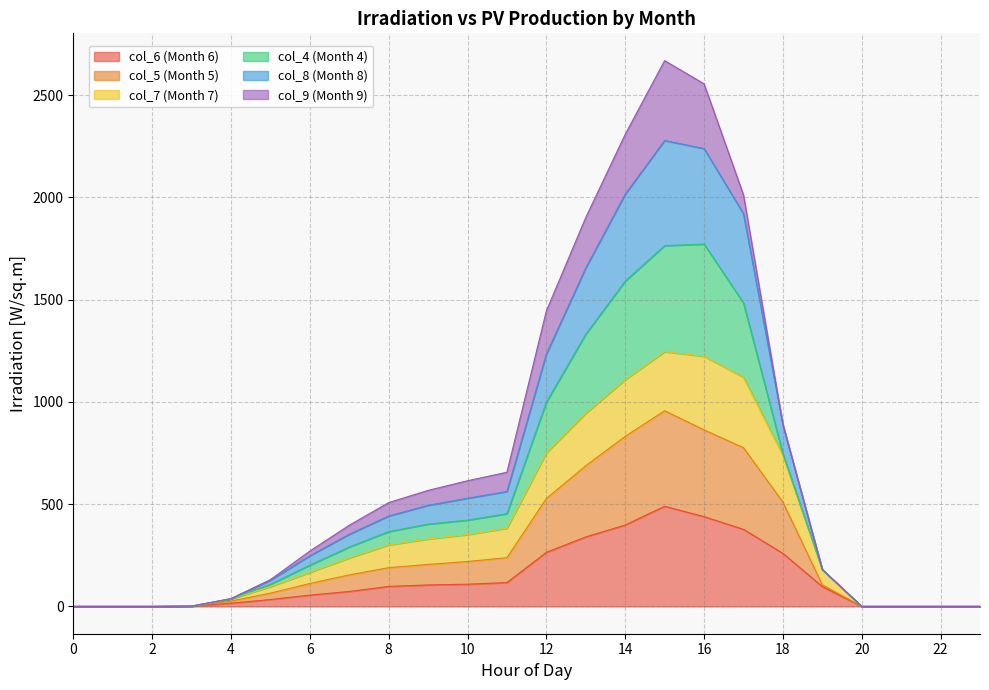

True or false: col_8 (Month 8) and col_7 (Month 7) cross at least once.

False